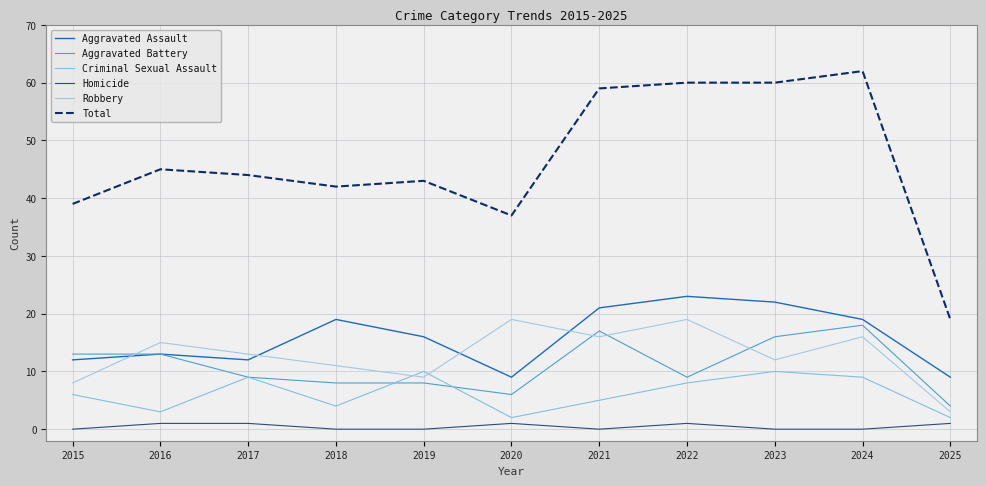

In Robbery, how many points are lower than both neighbors (excluding endpoints)?

3